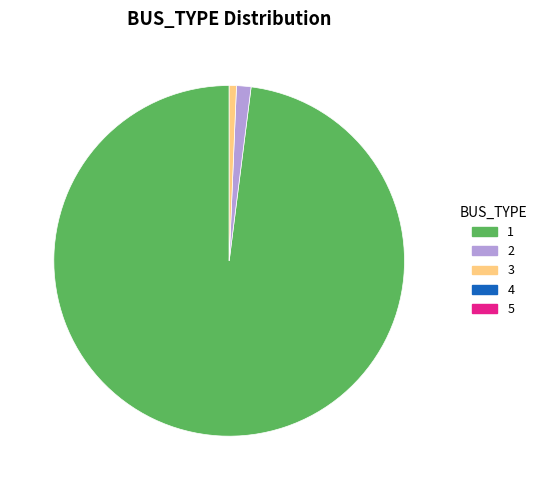

Is there any slice that represents more than half of the pie?

Yes